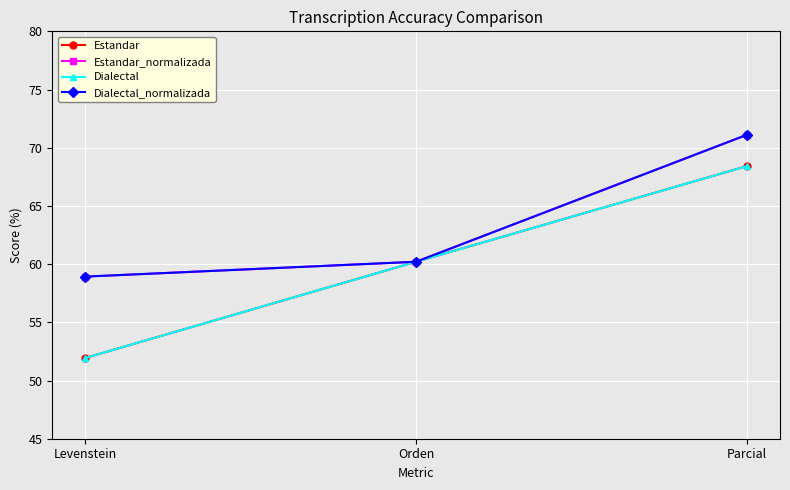

Which series has the largest range (max minus min)?

Estandar